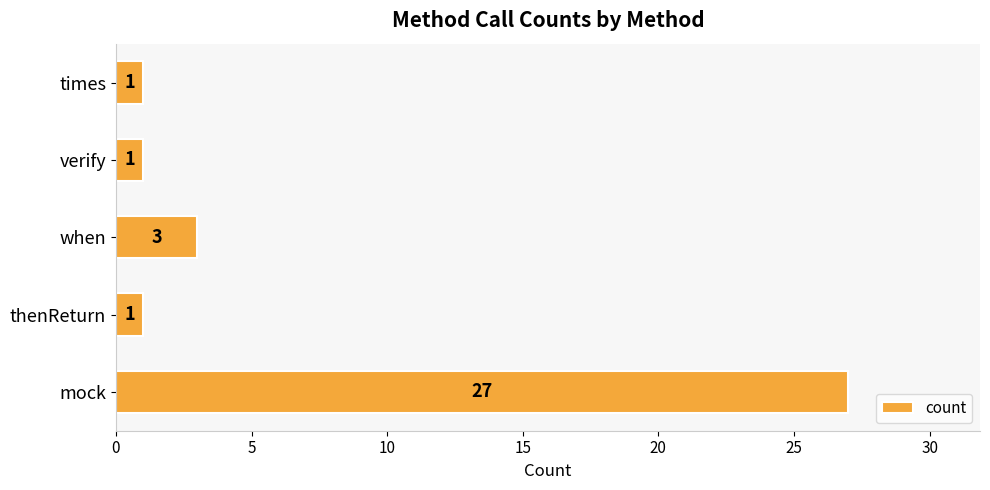

What is the change in value from mock to thenReturn?

-26